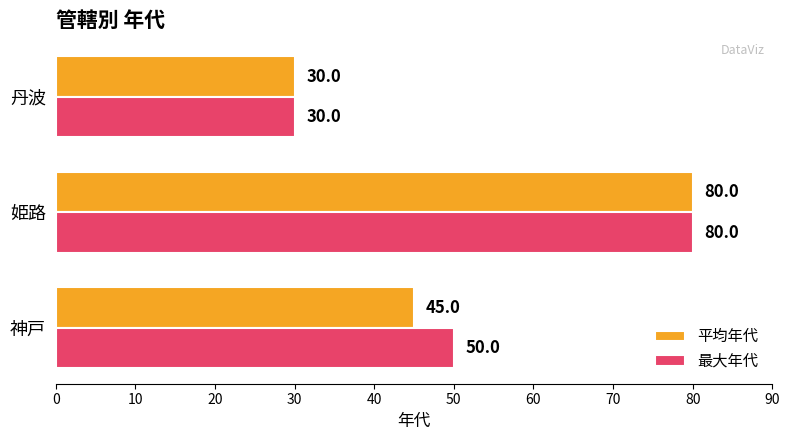

Count the 平均年代 values in the range 30 to 80.

3